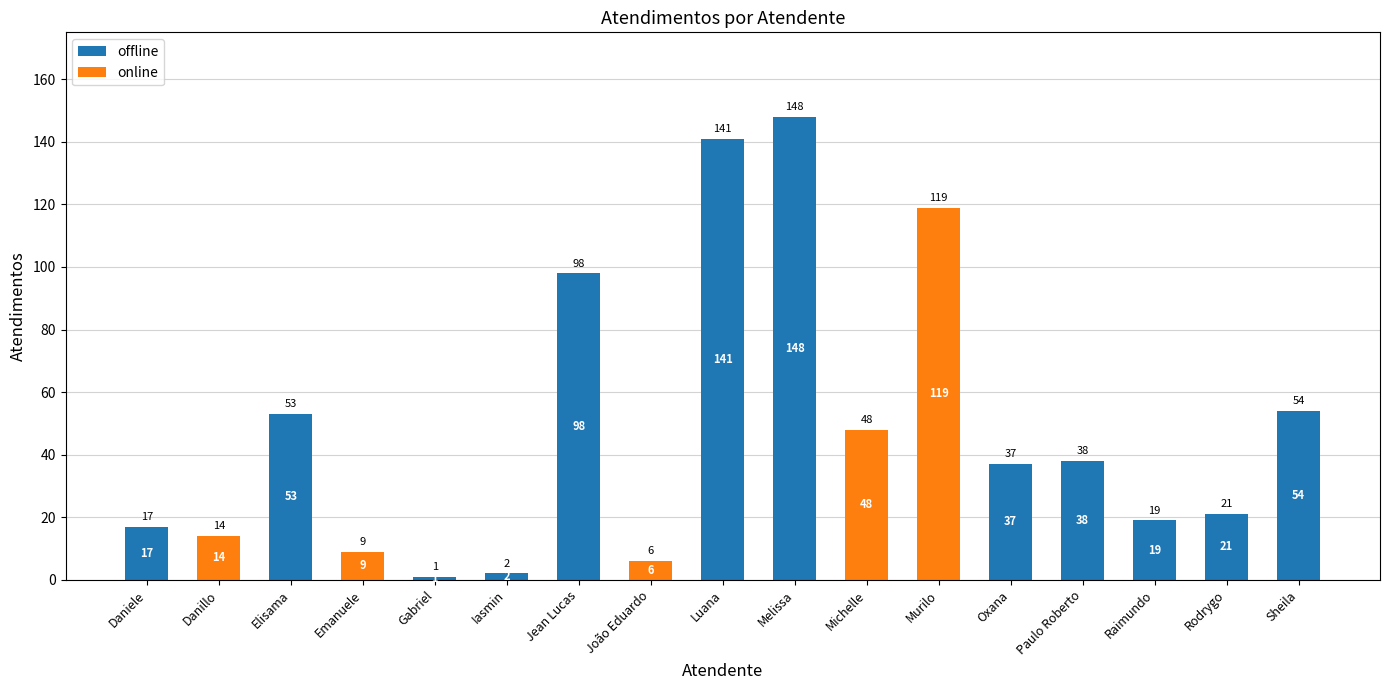

At which label does offline first exceed 19?

Elisama